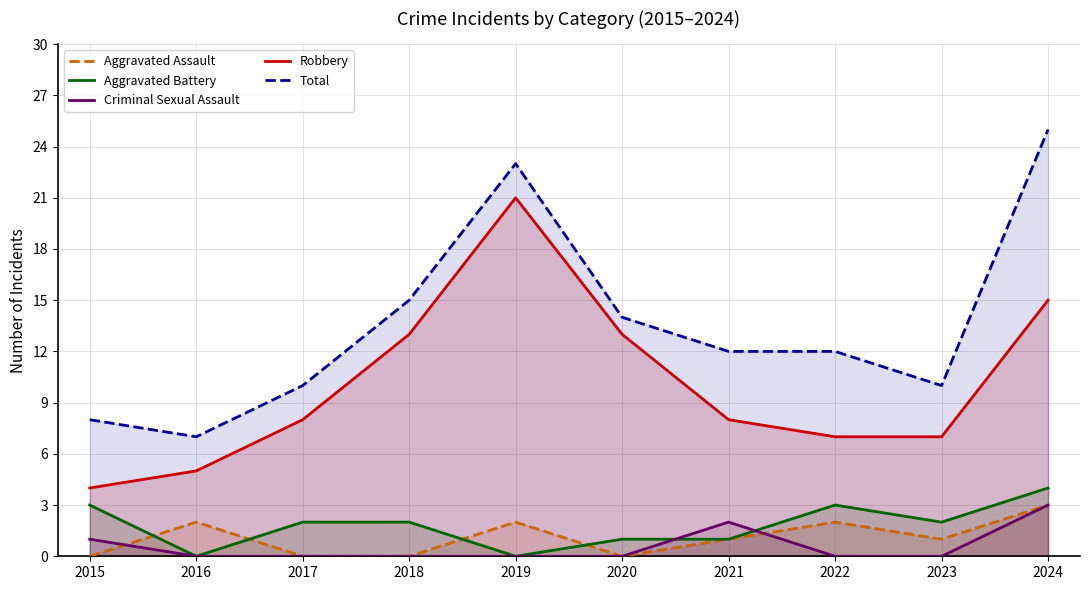

What is the value of the Aggravated Battery point at the 9th from the left?

2